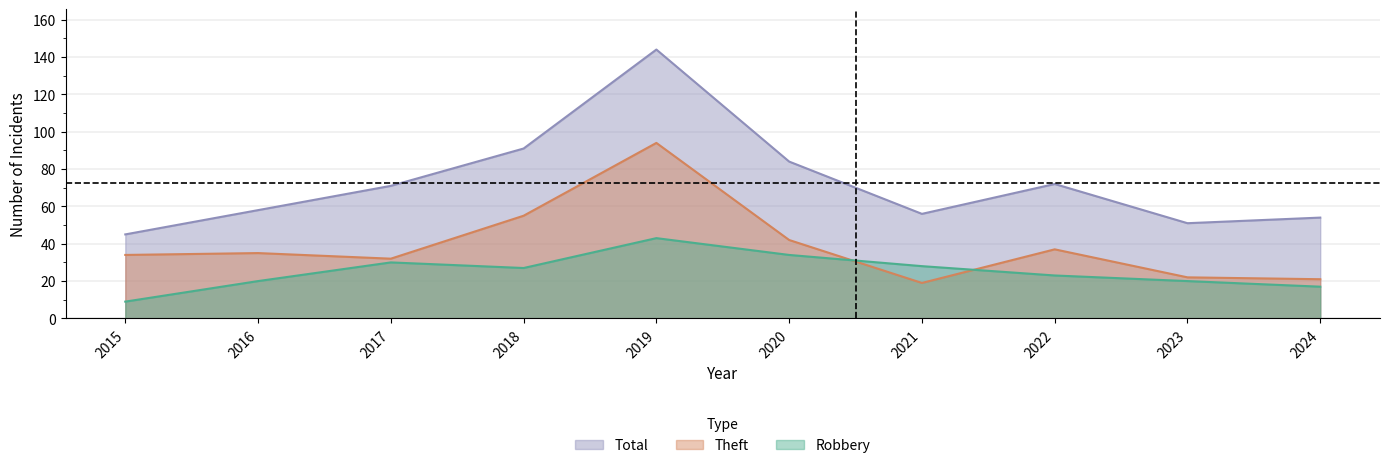

Reading right to left, transcribe all the data shown in this chart.

Robbery: 2024=17	2023=20	2022=23	2021=28	2020=34	2019=43	2018=27	2017=30	2016=20	2015=9
Theft: 2024=21	2023=22	2022=37	2021=19	2020=42	2019=94	2018=55	2017=32	2016=35	2015=34
Total: 2024=54	2023=51	2022=72	2021=56	2020=84	2019=144	2018=91	2017=71	2016=58	2015=45